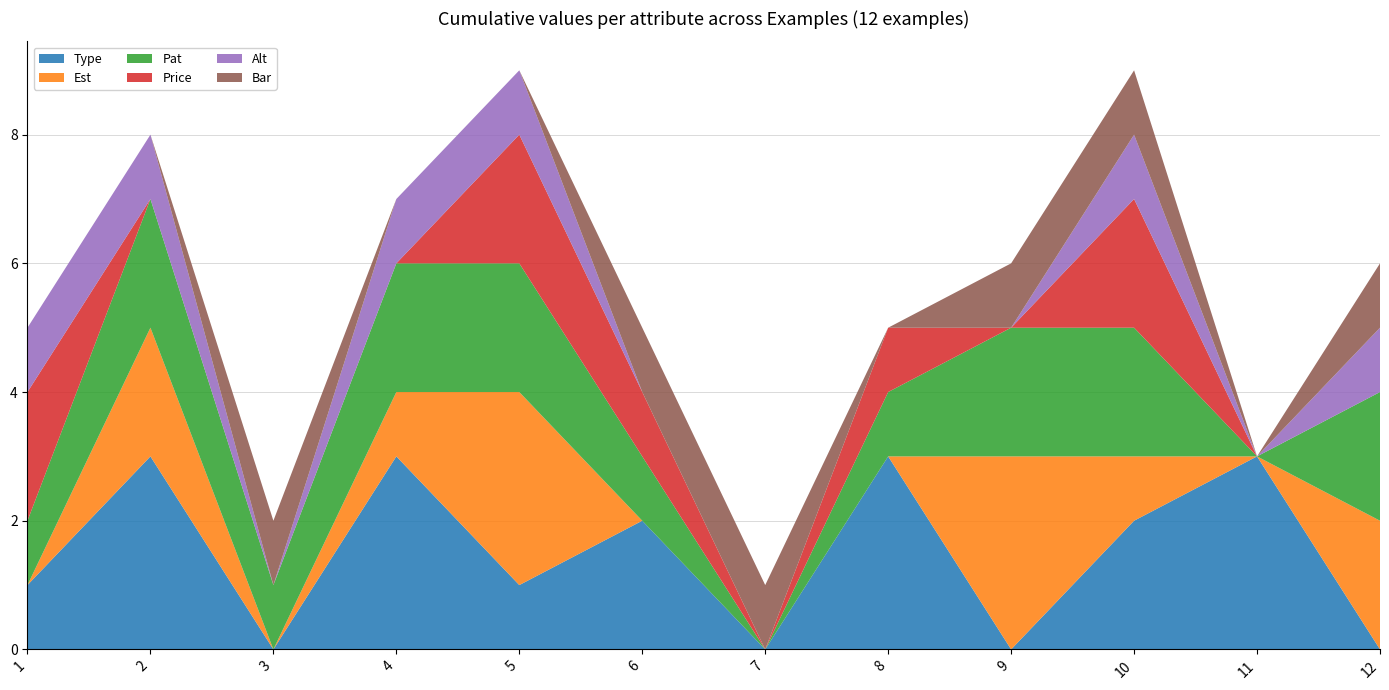

Reading right to left, list all the values displayed in this chart.

Type: 12=0	11=3	10=2	9=0	8=3	7=0	6=2	5=1	4=3	3=0	2=3	1=1
Est: 12=2	11=0	10=1	9=3	8=0	7=0	6=0	5=3	4=1	3=0	2=2	1=0
Pat: 12=2	11=0	10=2	9=2	8=1	7=0	6=1	5=2	4=2	3=1	2=2	1=1
Price: 12=0	11=0	10=2	9=0	8=1	7=0	6=1	5=2	4=0	3=0	2=0	1=2
Alt: 12=1	11=0	10=1	9=0	8=0	7=0	6=0	5=1	4=1	3=0	2=1	1=1
Bar: 12=1	11=0	10=1	9=1	8=0	7=1	6=1	5=0	4=0	3=1	2=0	1=0